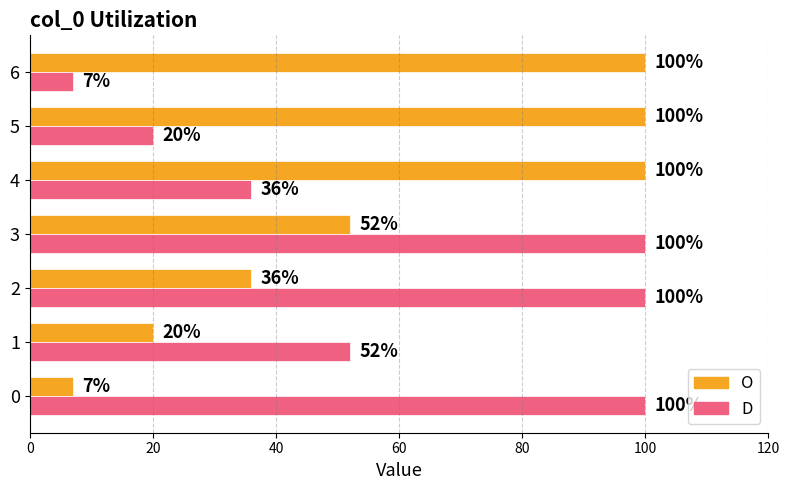

Rank the series at 3 from highest to lowest value.

D, O